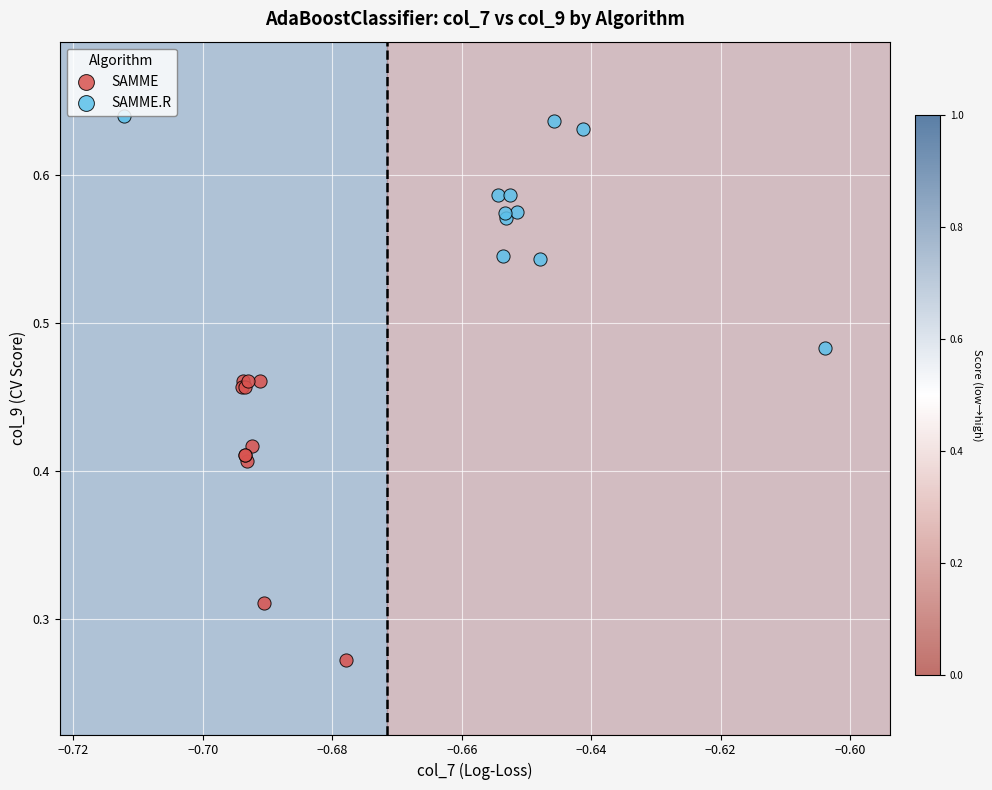

What are all the series names shown in the legend?

SAMME, SAMME.R